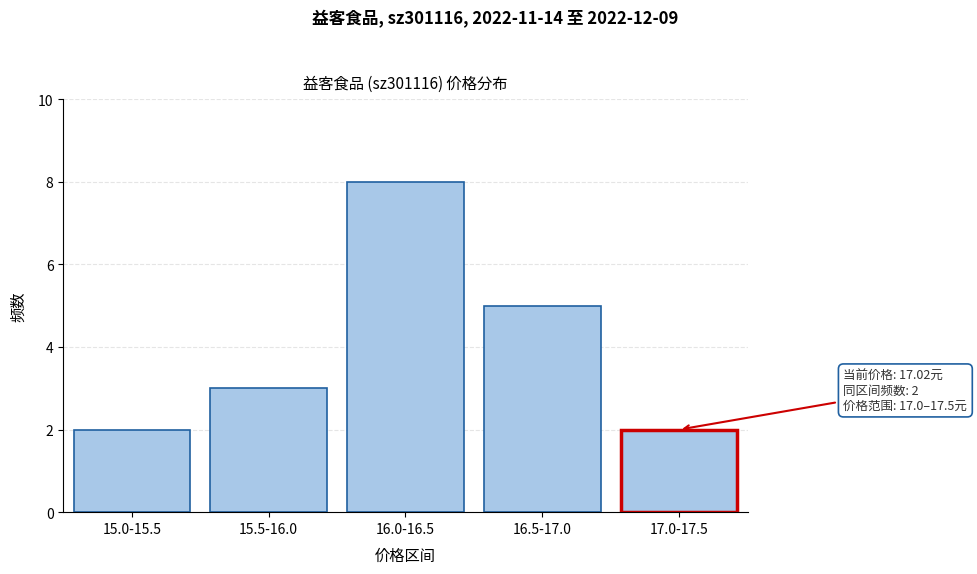

Reading right to left, extract all data points from this chart.

2	5	8	3	2